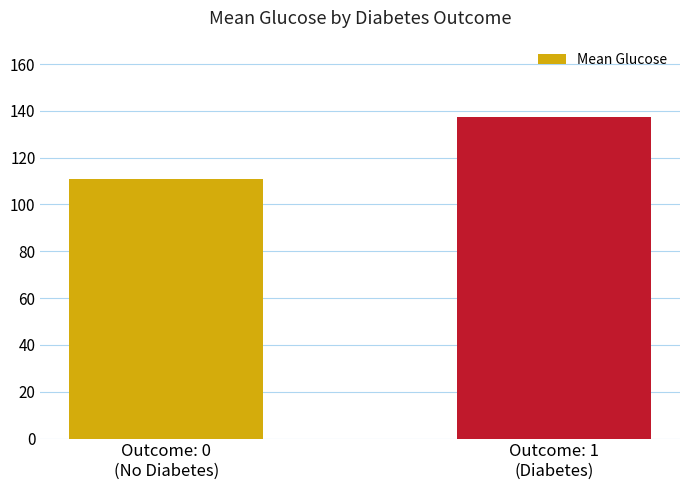

What is the difference between the maximum and minimum values?

26.6